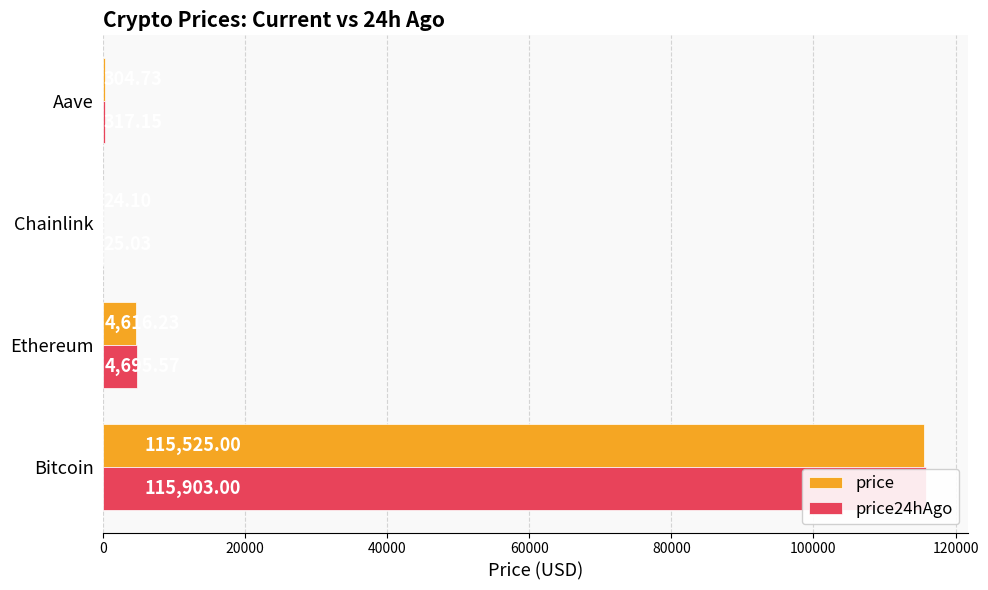

Which series has the largest total across all categories?

price24hAgo